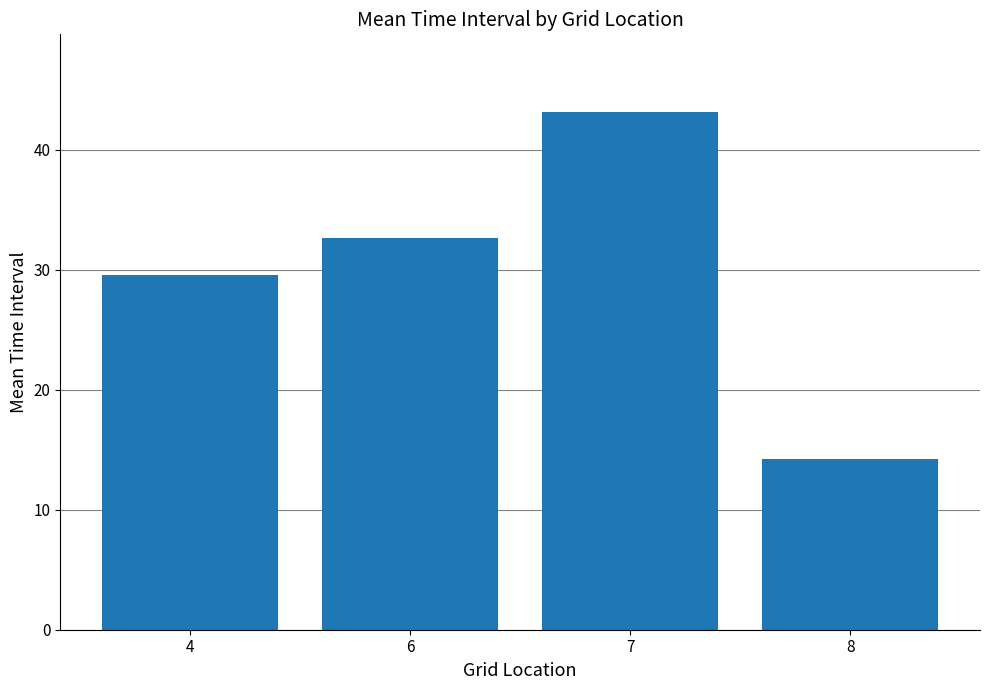

What is the change in value from 6 to 7?

+10.5